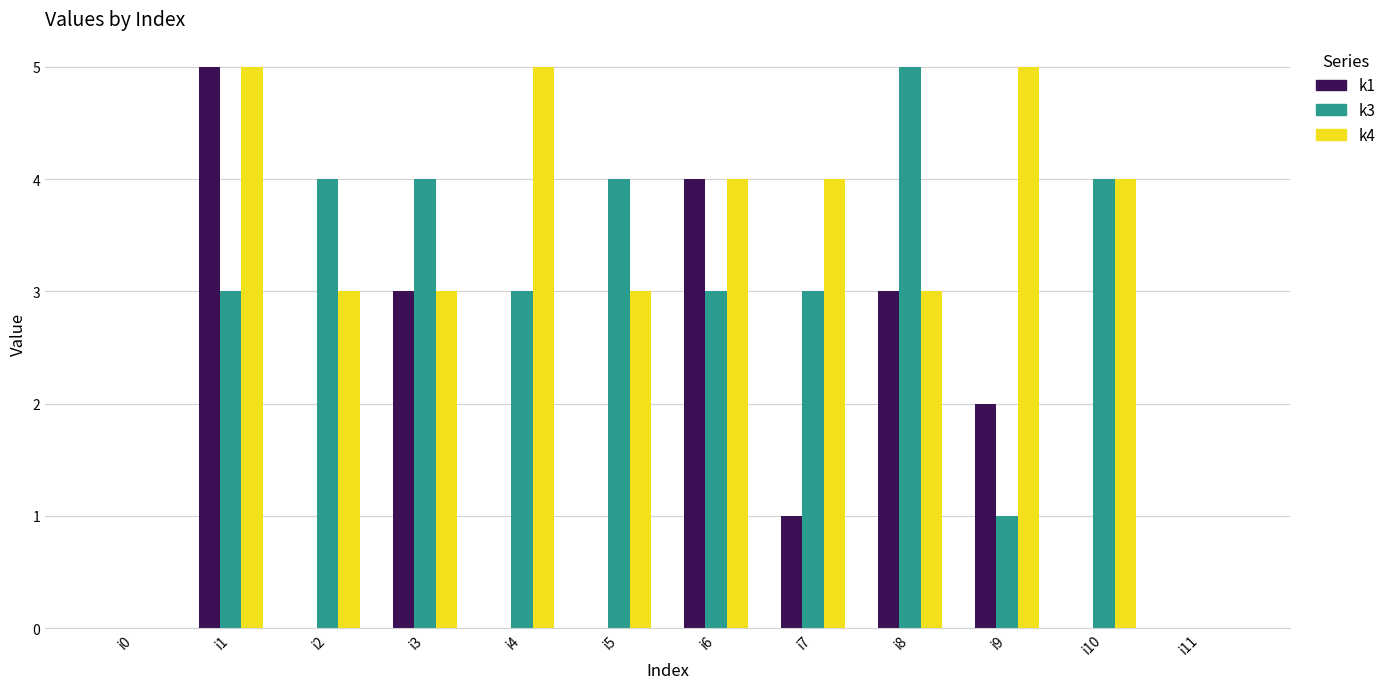

Is the value of k4 at i3 greater than the value of k3 at i10?

No